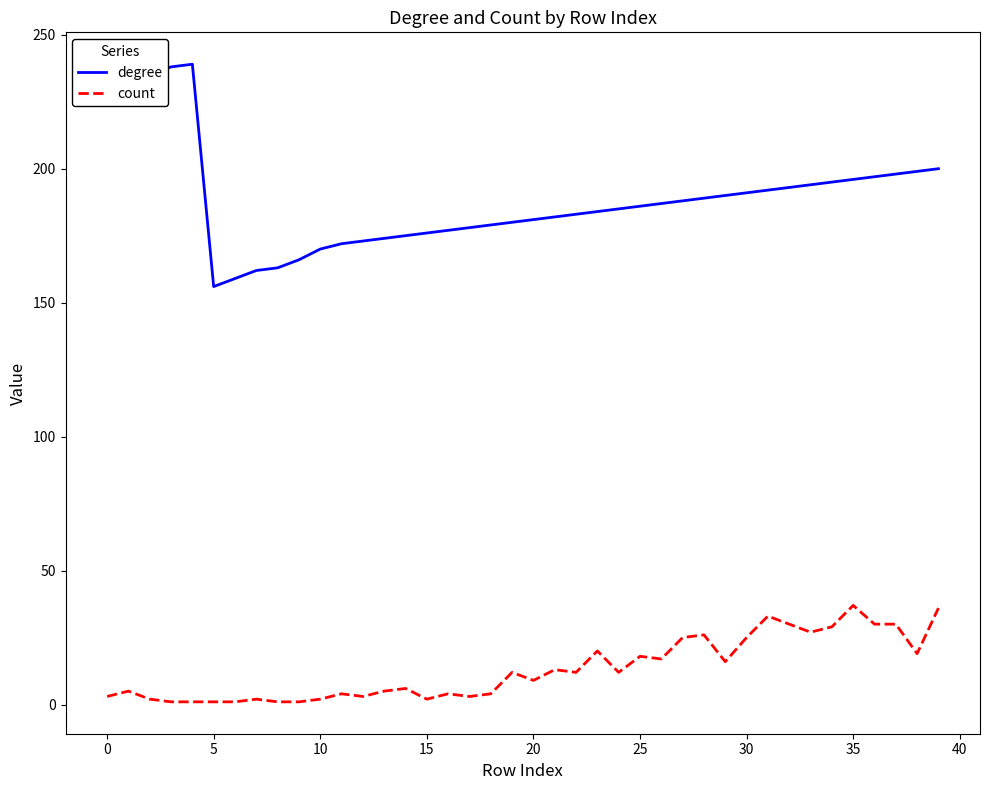

Which series has the widest spread of values?

degree